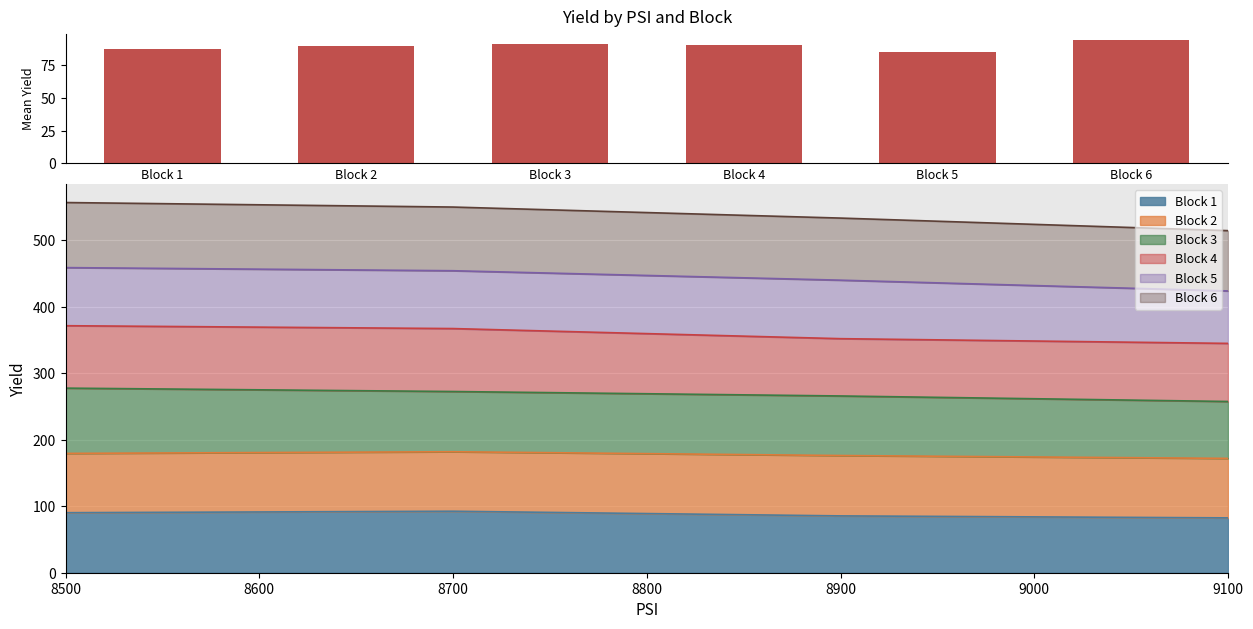

True or false: the data shows 26.8 at Block 6.

False